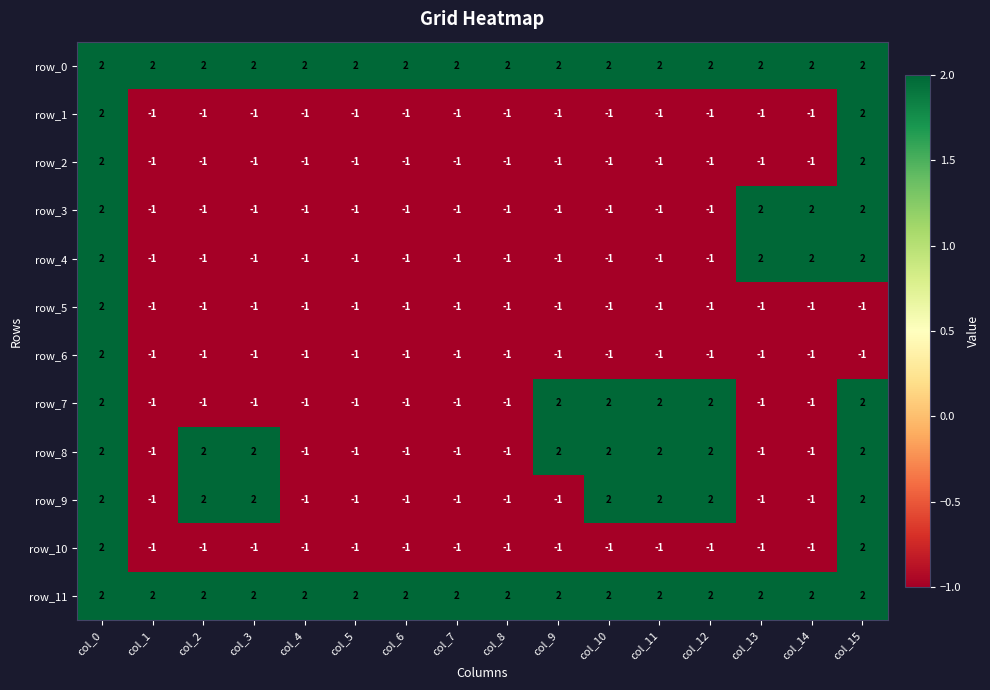

How many row_5 values are between -1 and 0?

15